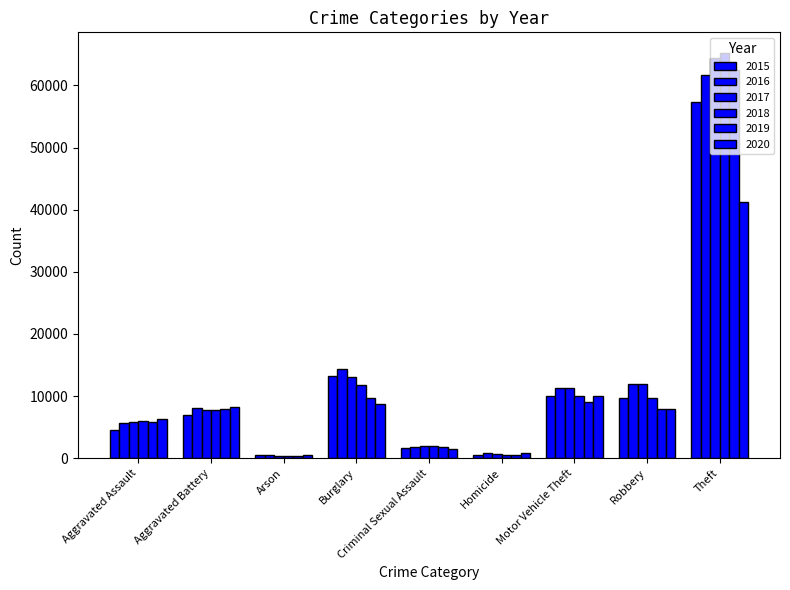

At which label does 2020 first exceed 7855?

Aggravated Battery